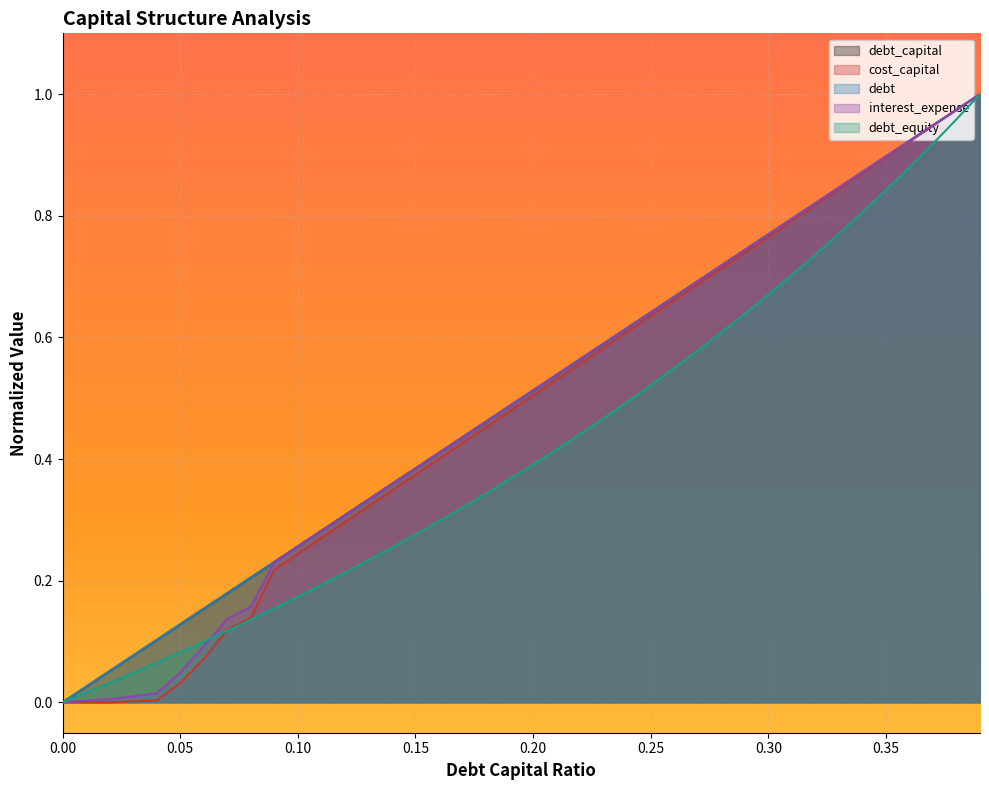

How many positive values does the interest_expense series have?

39